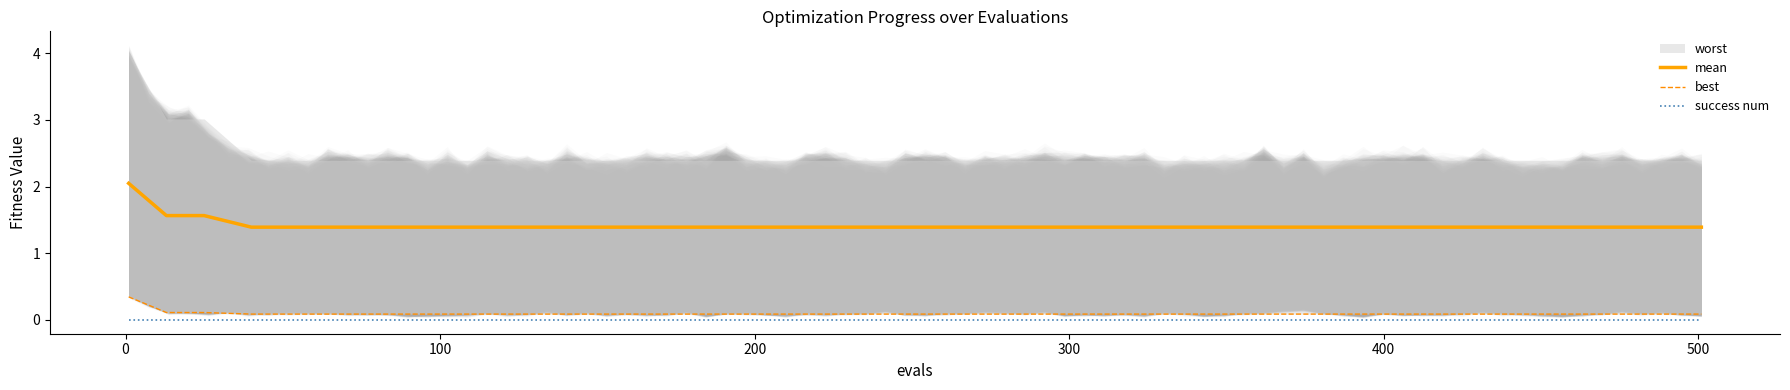

True or false: mean has a value of 2.1 at 100.

False